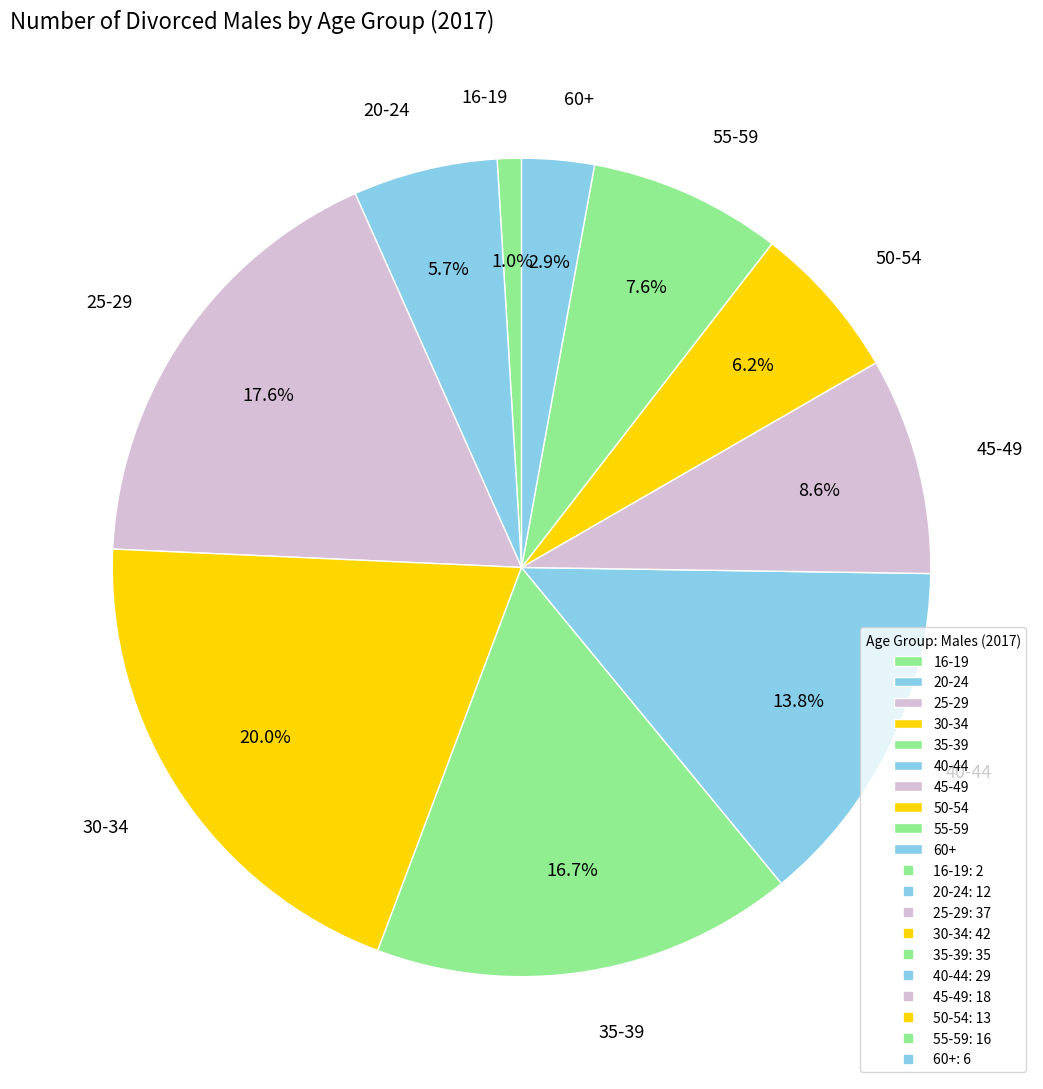

Is there a majority slice in this chart?

No